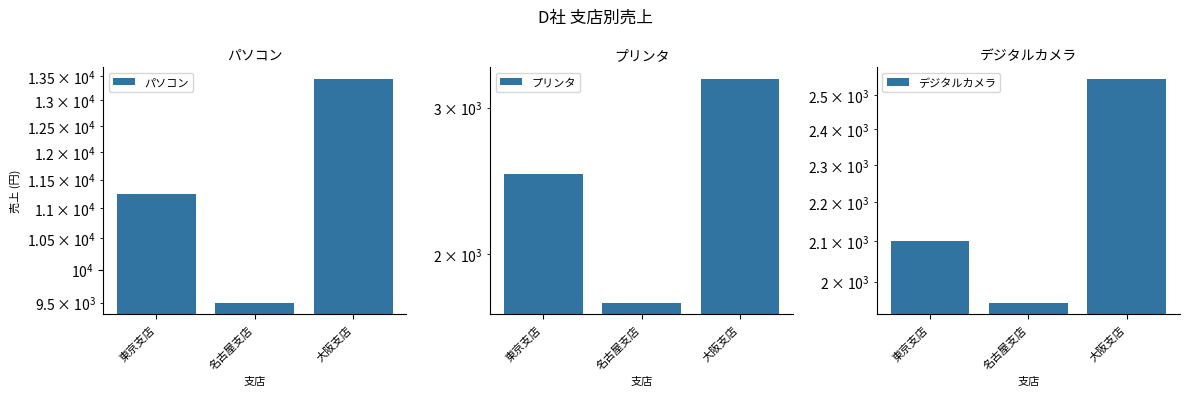

The value of プリンタ at 名古屋支店 is 486. True or false?

False